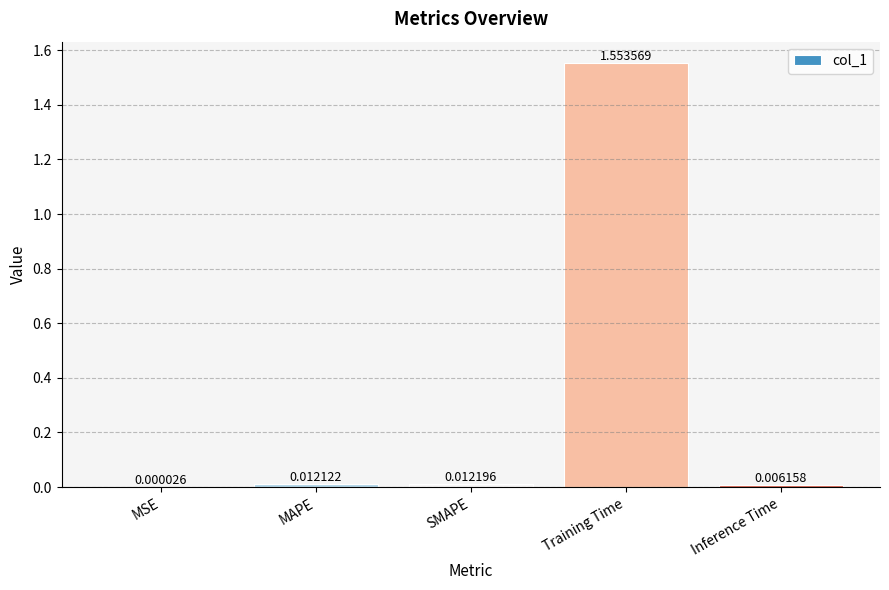

What is the change in value from MAPE to Training Time?

+1.5